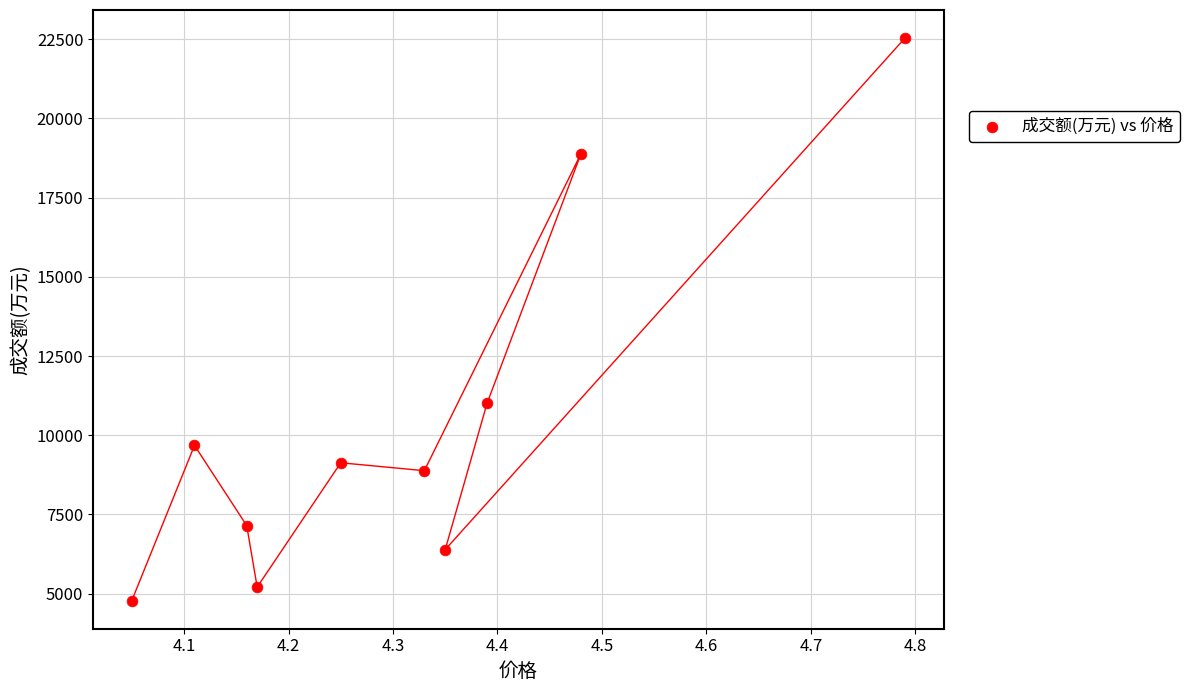

What is the range of Y values (max minus min)?

17748